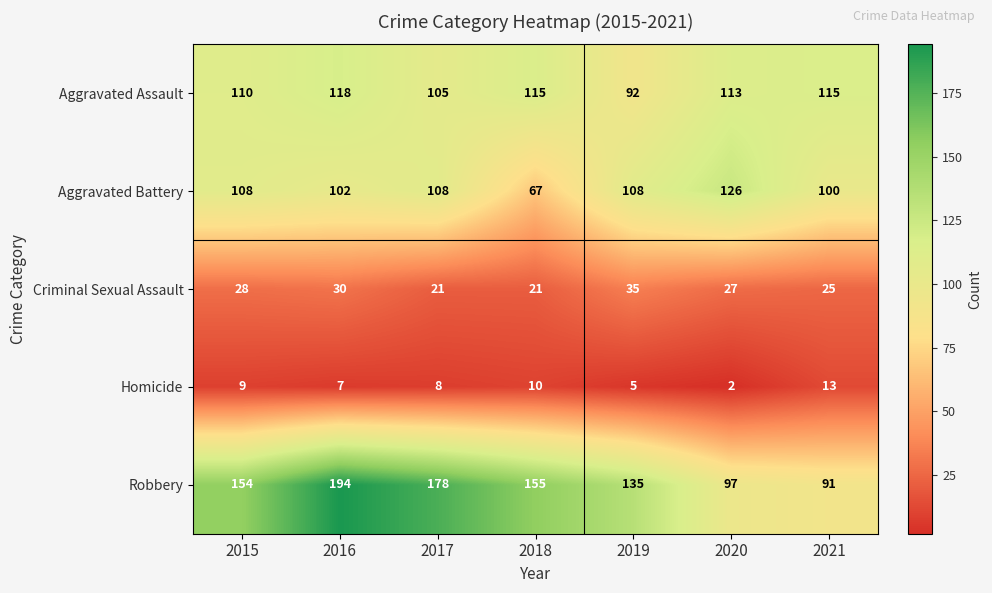

Rank the series by their maximum value, from highest to lowest.

Robbery, Aggravated Battery, Aggravated Assault, Criminal Sexual Assault, Homicide